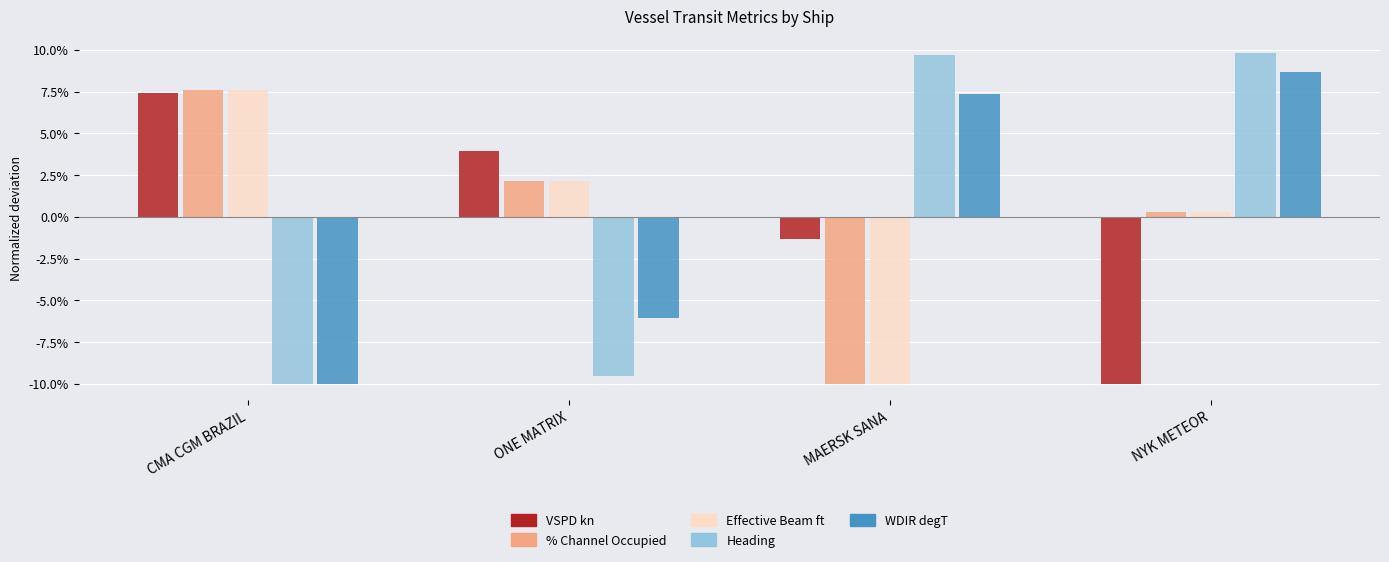

Is the value of VSPD kn at ONE MATRIX greater than the value of Effective Beam ft at NYK METEOR?

Yes